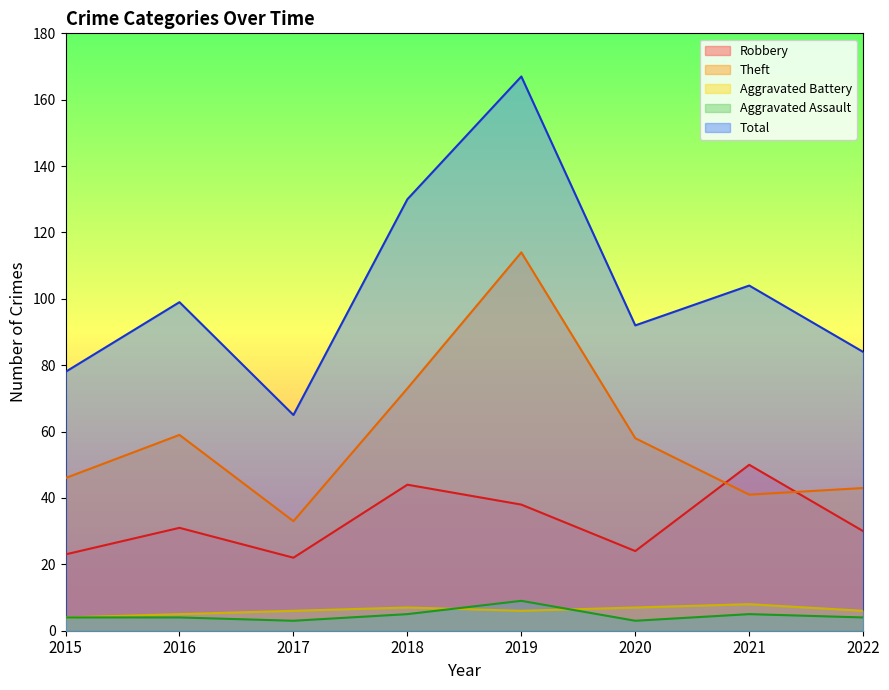

Rank the series at 2022 from highest to lowest value.

Total, Theft, Robbery, Aggravated Battery, Aggravated Assault